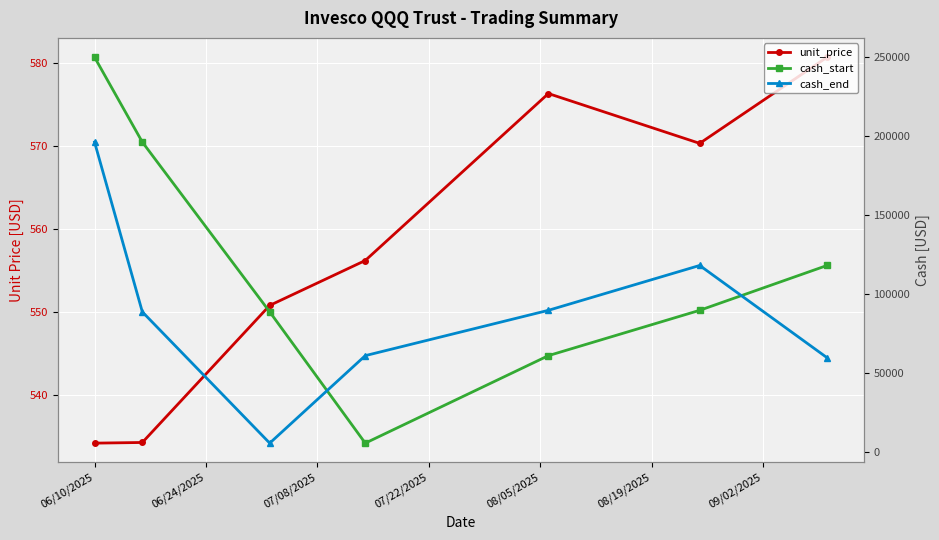

How many lines are shown in the chart?

3